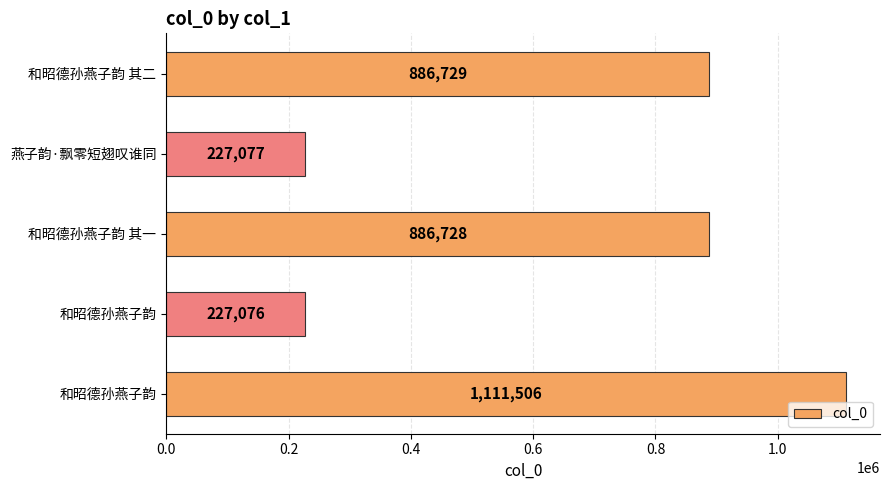

How many data points are less than 886728?

2